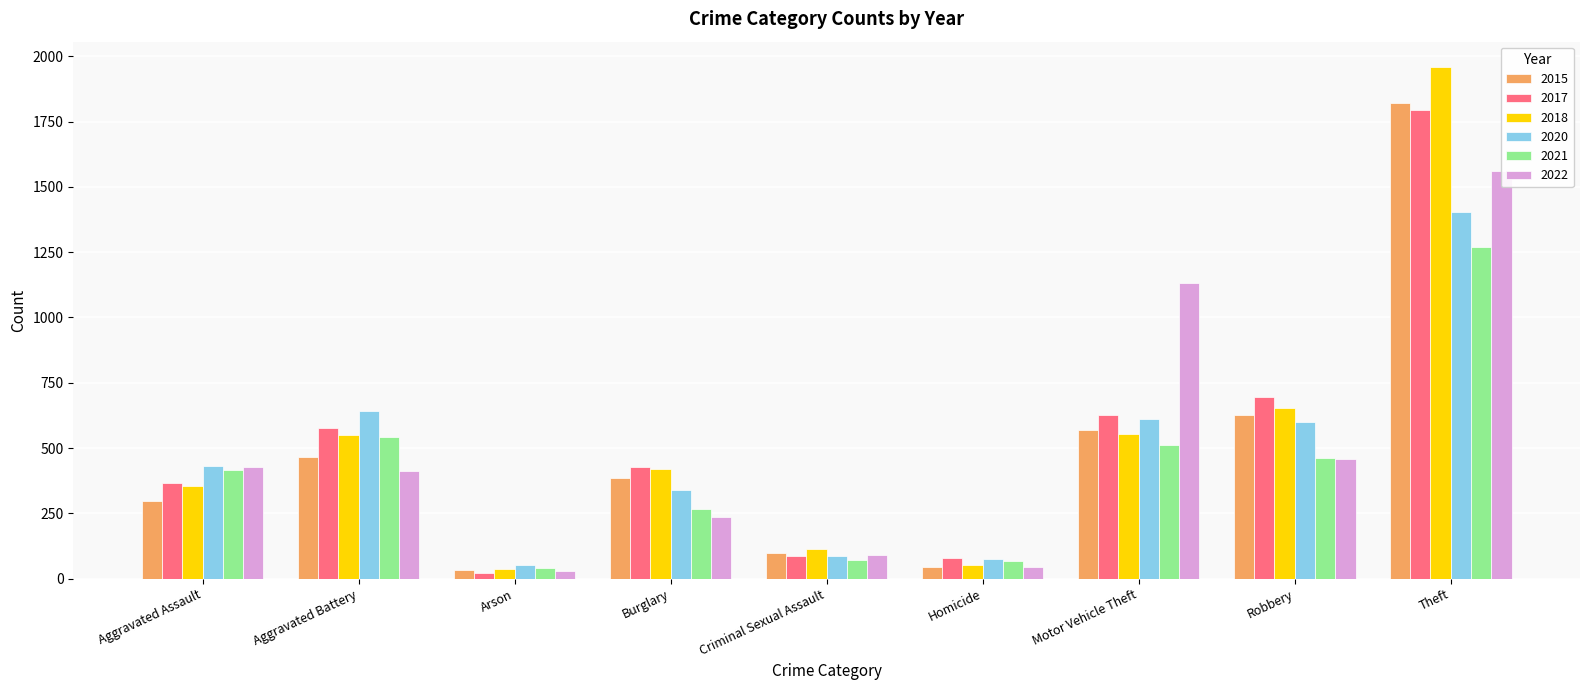

At how many categories does at least one series exceed 269?

6